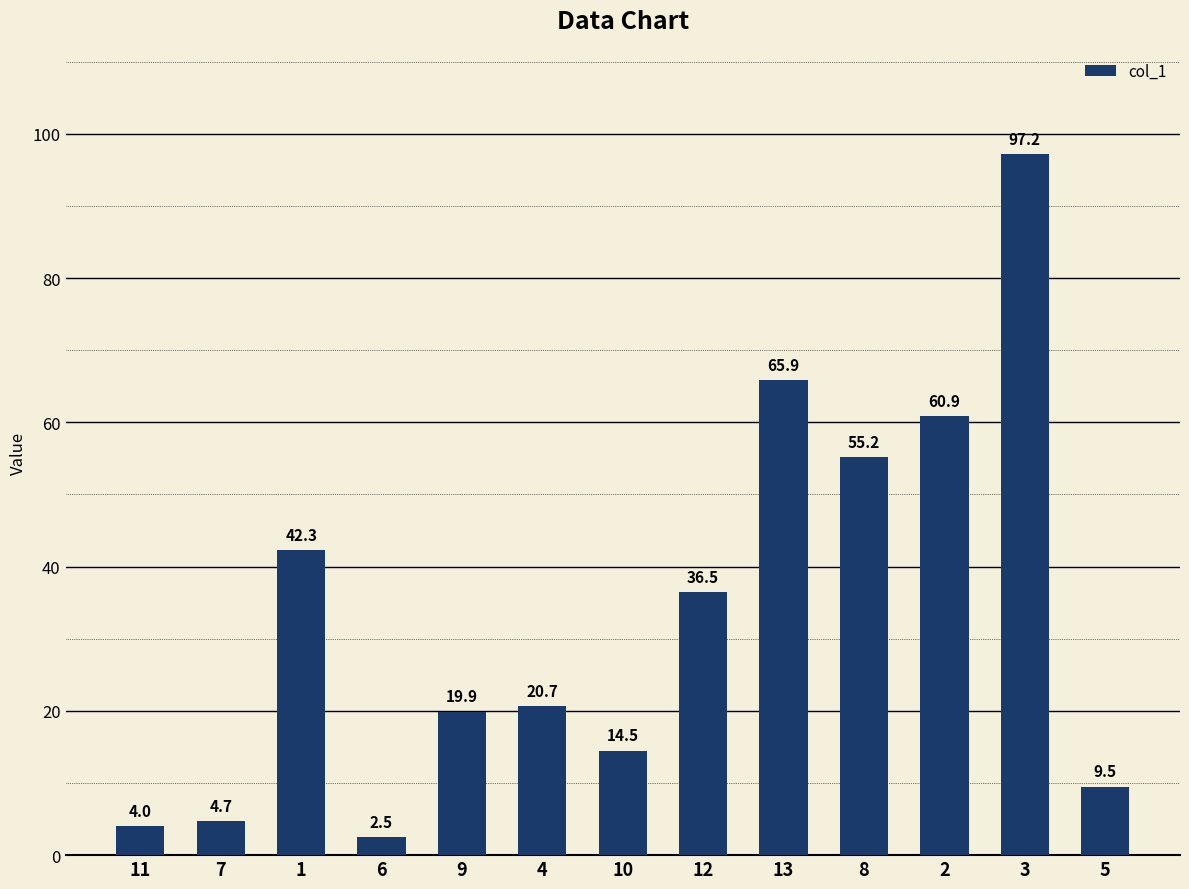

List the labels in order of value, largest first.

3, 13, 2, 8, 1, 12, 4, 9, 10, 5, 7, 11, 6